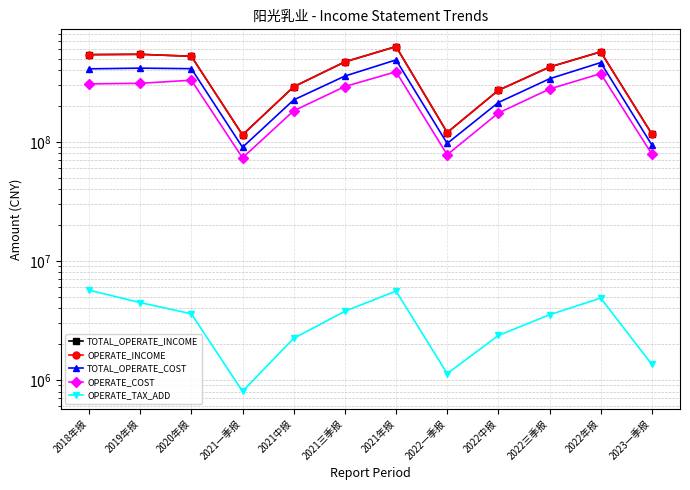

Is it true that OPERATE_COST equals 306550746.0 at 2018年报?

True